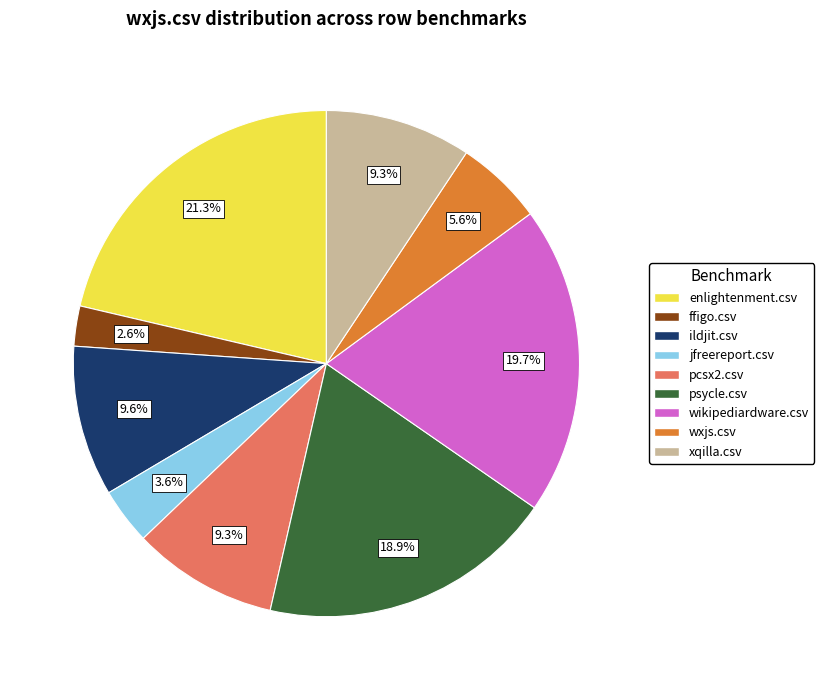

How many segments does this pie chart have?

9